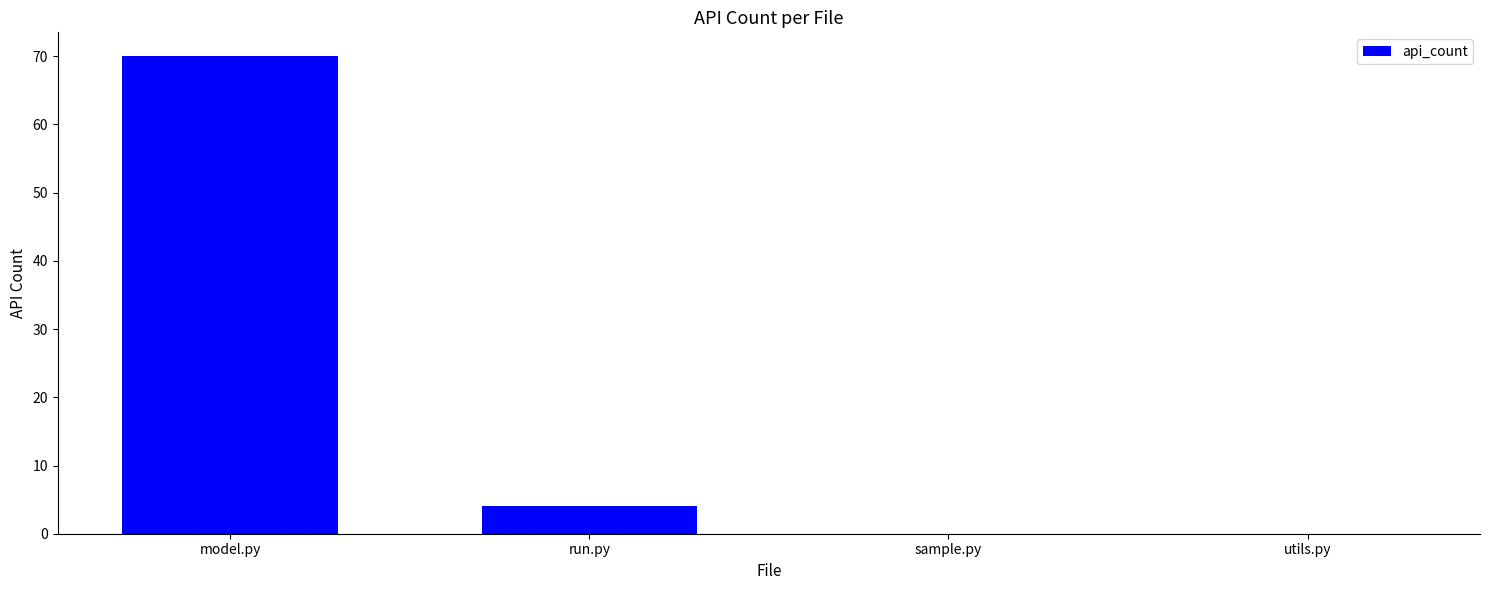

Reading right to left, list all the values displayed in this chart.

0	0	4	70